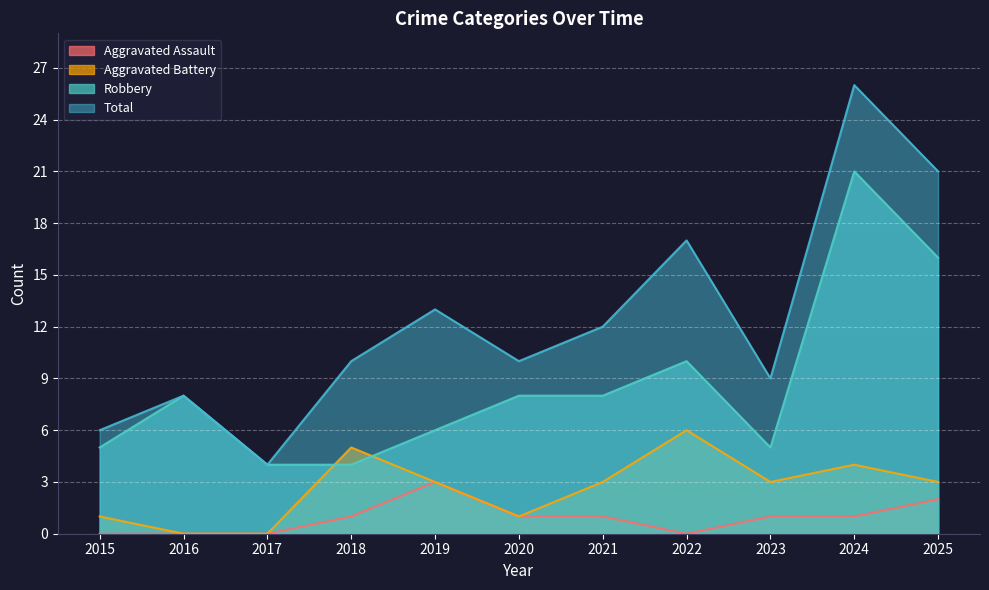

True or false: Robbery and Total intersect in this chart.

False